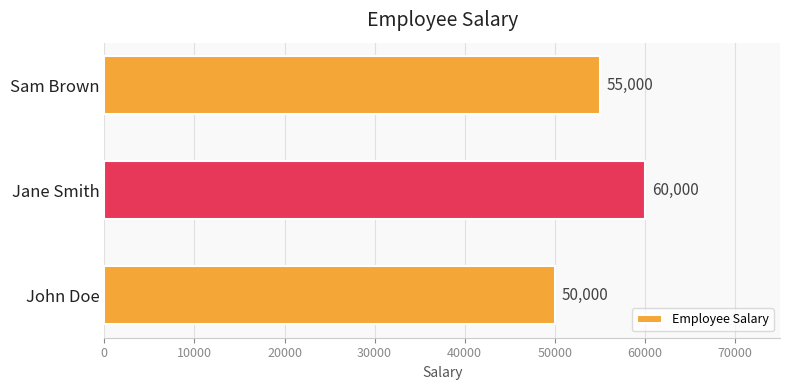

Which category has the highest value across all series?

Jane Smith